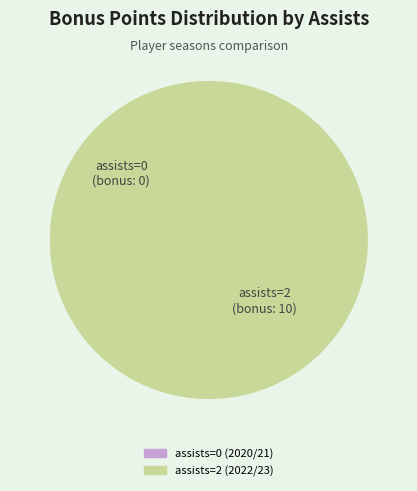

Is assists=2 (2022/23) the majority of the pie?

Yes